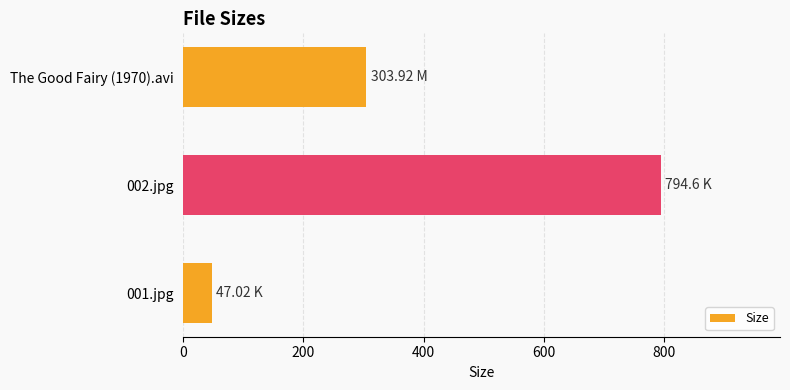

Rank the categories by value from lowest to highest.

001.jpg, The Good Fairy (1970).avi, 002.jpg